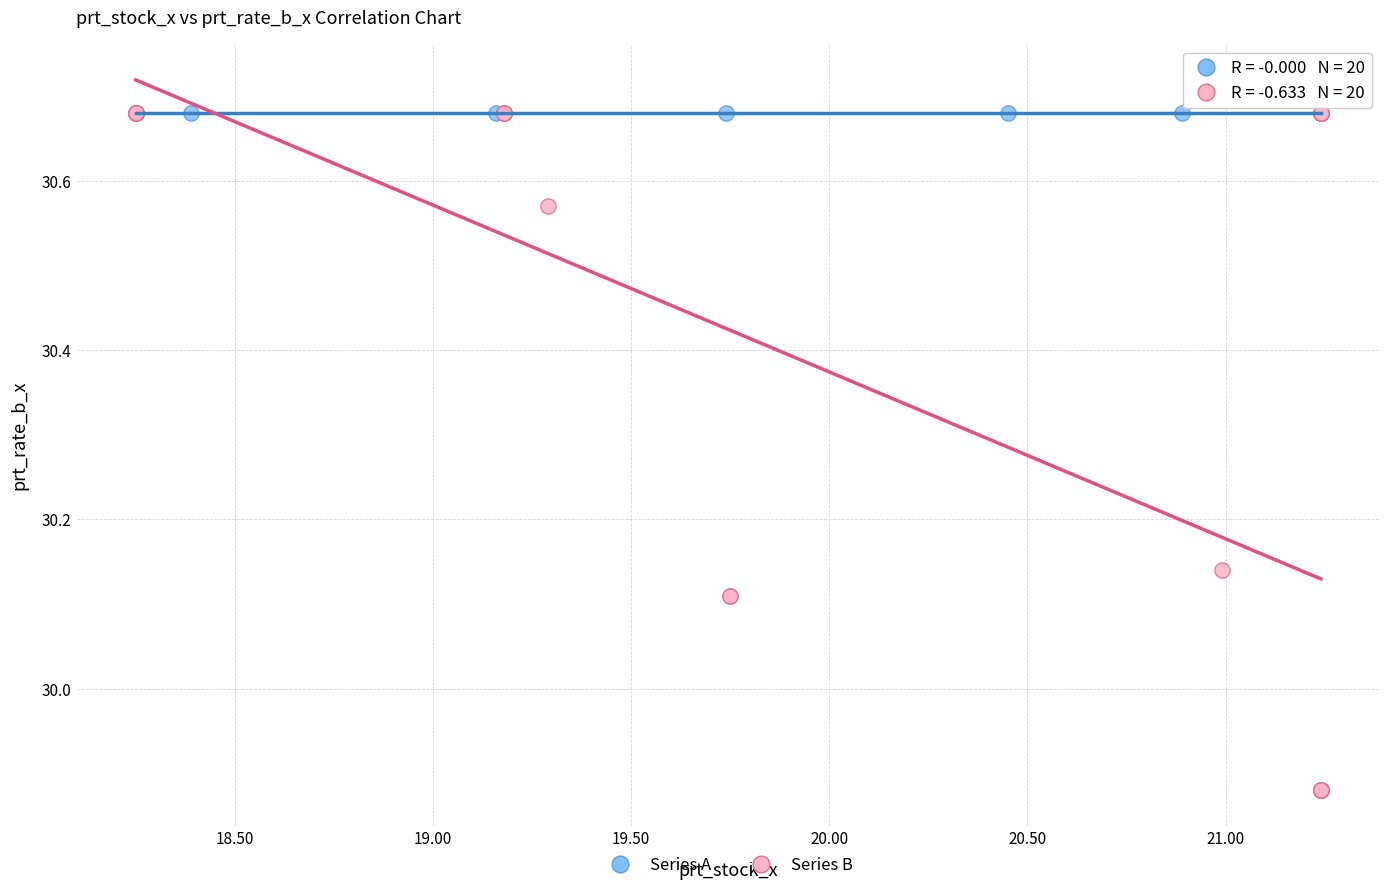

Which series reaches the minimum Y coordinate?

Series B